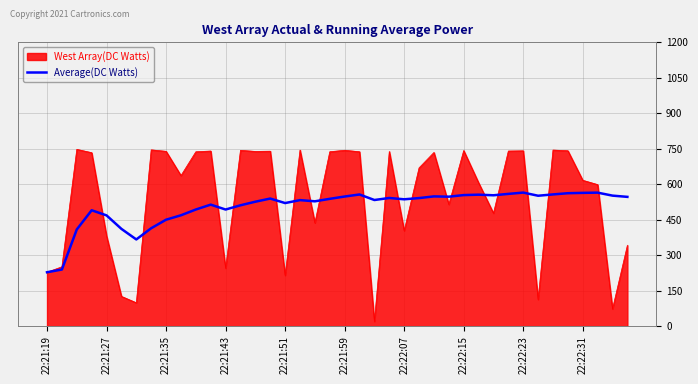

How many distinct data groups are displayed?

2